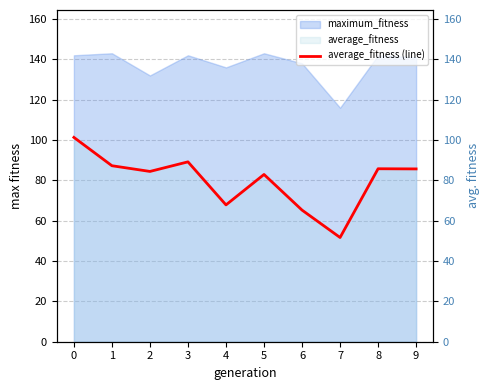

The chart shows a value of 41.0 at 1. True or false?

False